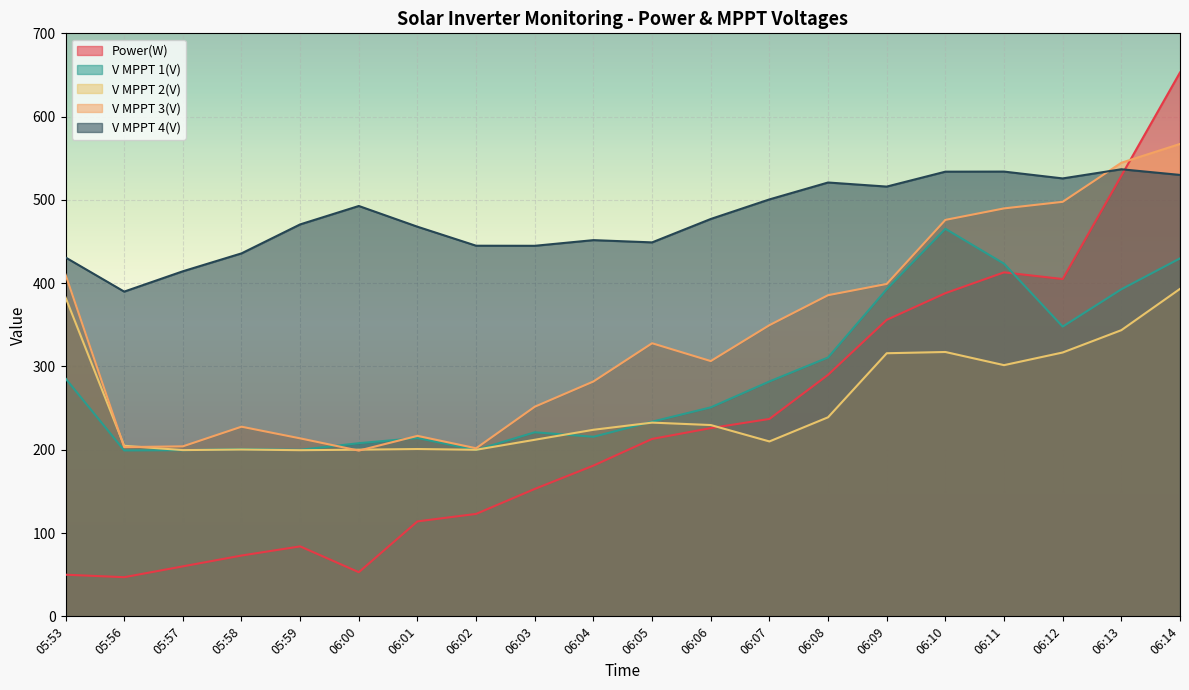

Rank the series at 06:10 from highest to lowest value.

V MPPT 4(V), V MPPT 3(V), V MPPT 1(V), Power(W), V MPPT 2(V)